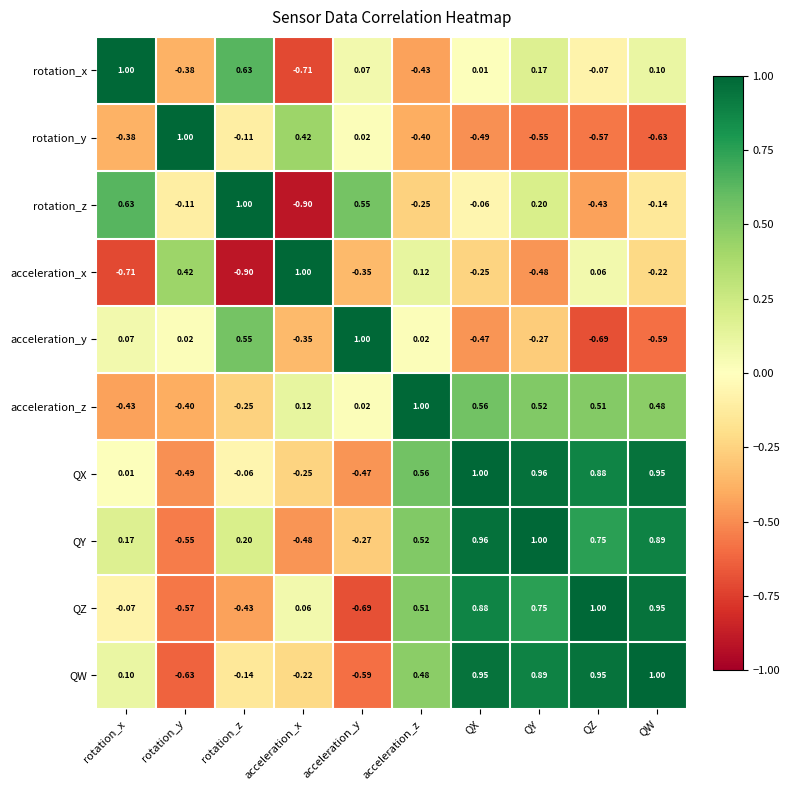

At rotation_x, list the series in order from smallest to largest.

acceleration_x, acceleration_z, rotation_y, QZ, QX, acceleration_y, QW, QY, rotation_z, rotation_x